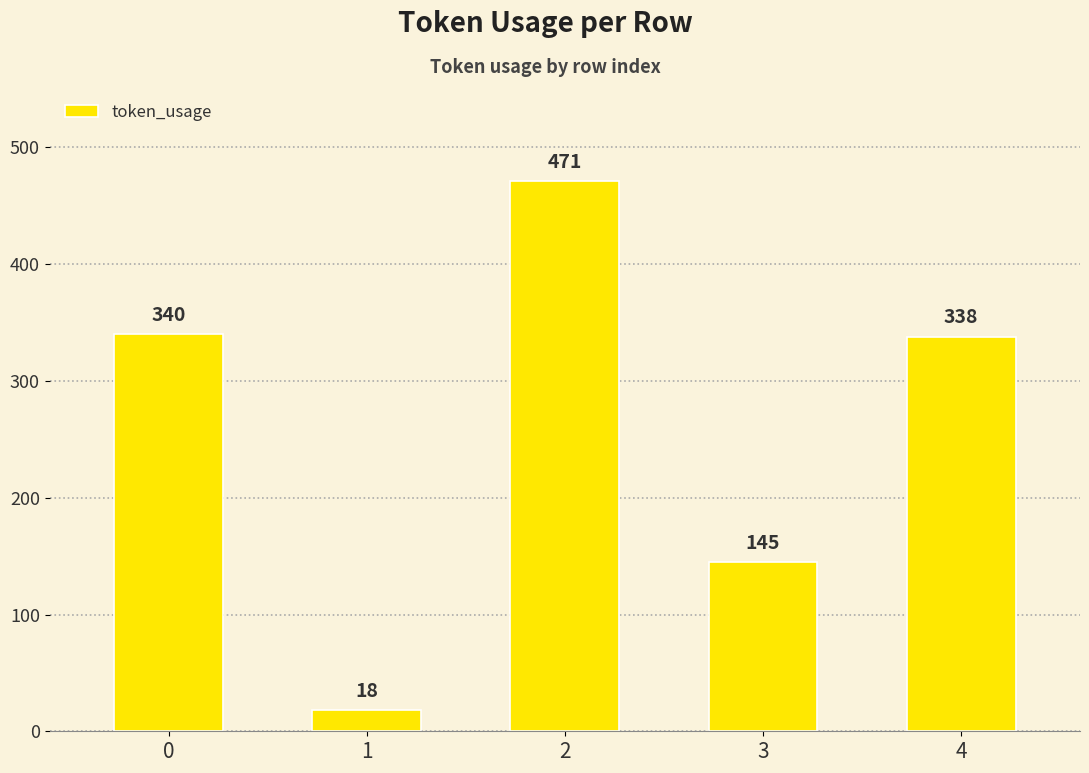

How many data points are less than 338?

2